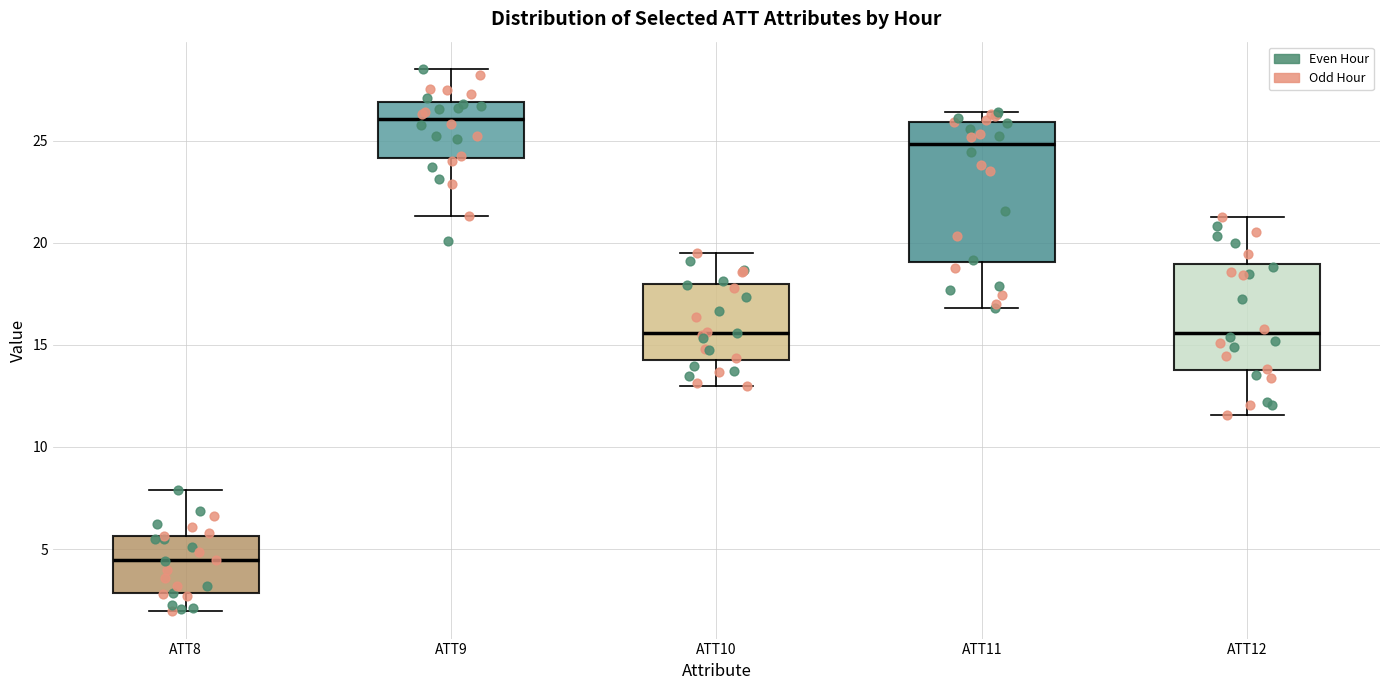

Reading left to right, transcribe this box plot: for each box, give where its median line is, the range the box spans, and where its two whiskers end, as read against the y-axis. The values are not printed on the chart, so give them approximately, as read against the axis.

ATT8: median 4.5, box 3.0 to 5.5, whiskers 2.0 to 8.0
ATT9: median 26.0, box 24.0 to 27.0, whiskers 21.5 to 28.5
ATT10: median 15.5, box 14.5 to 18.0, whiskers 13.0 to 19.5
ATT11: median 25.0, box 19.0 to 26.0, whiskers 17.0 to 26.5
ATT12: median 15.5, box 14.0 to 19.0, whiskers 11.5 to 21.5